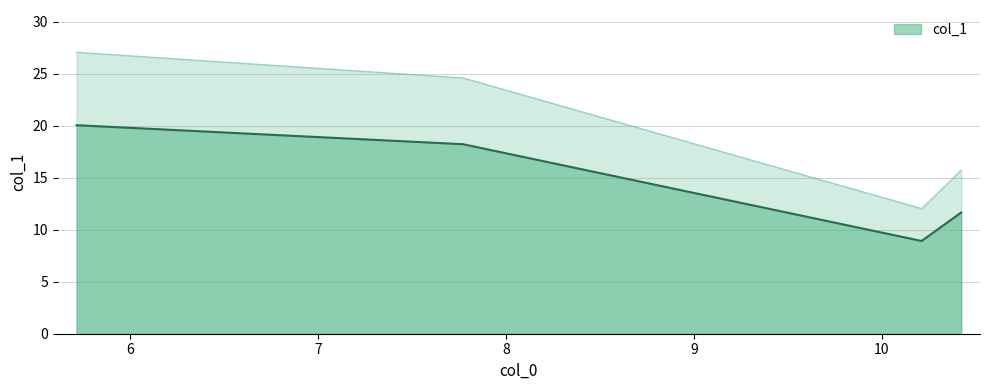

What is the minimum value shown in the chart?

8.9